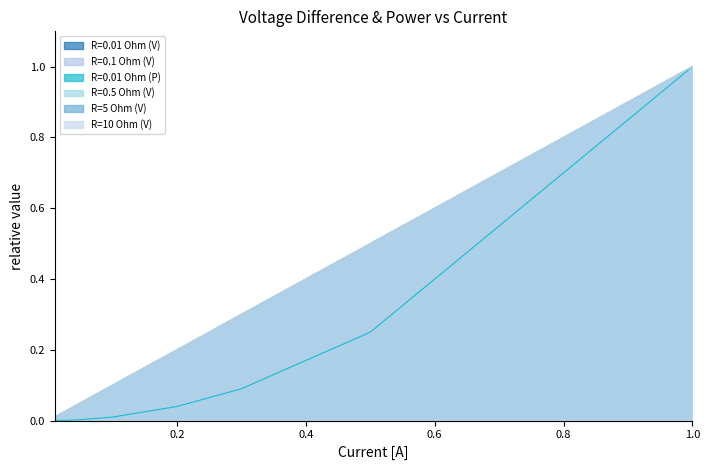

What is the difference between the maximum and minimum values in the R=5 Ohm (V) series?

1.0